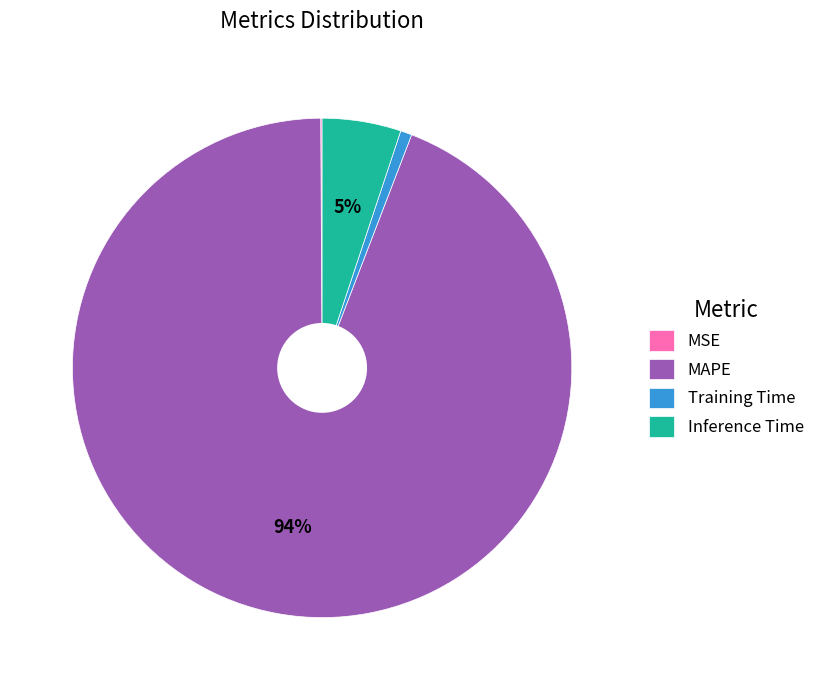

True or false: Inference Time accounts for 5% of the total.

True